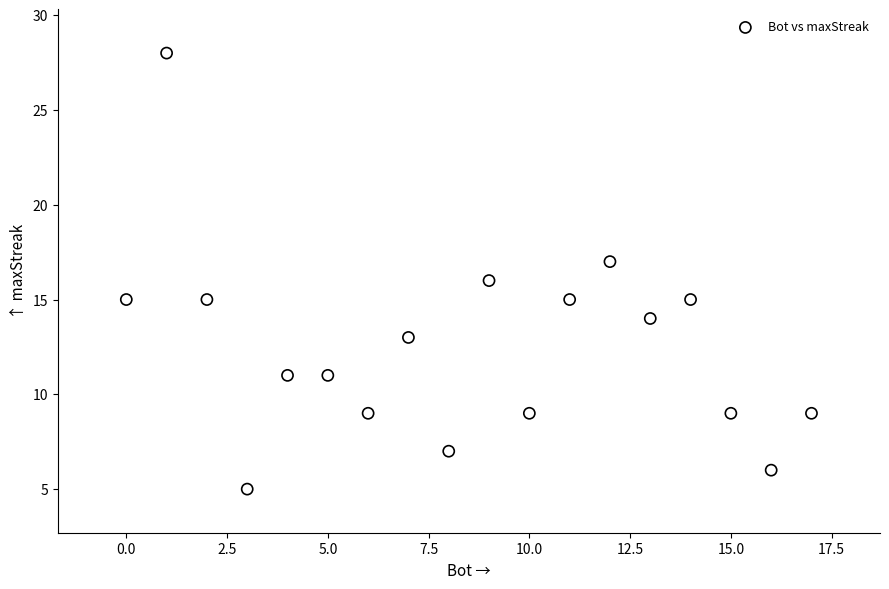

What is the range of X values (max minus min)?

17